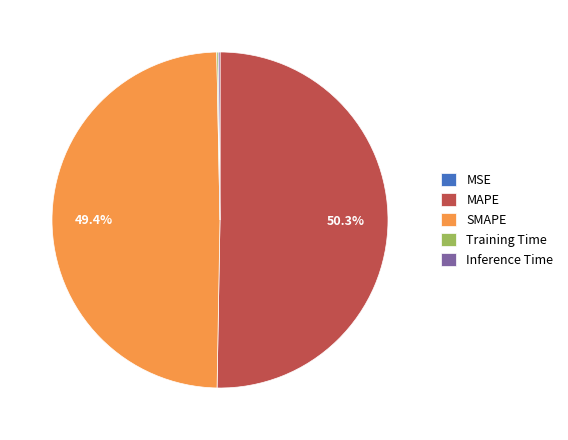

What is the majority slice?

MAPE